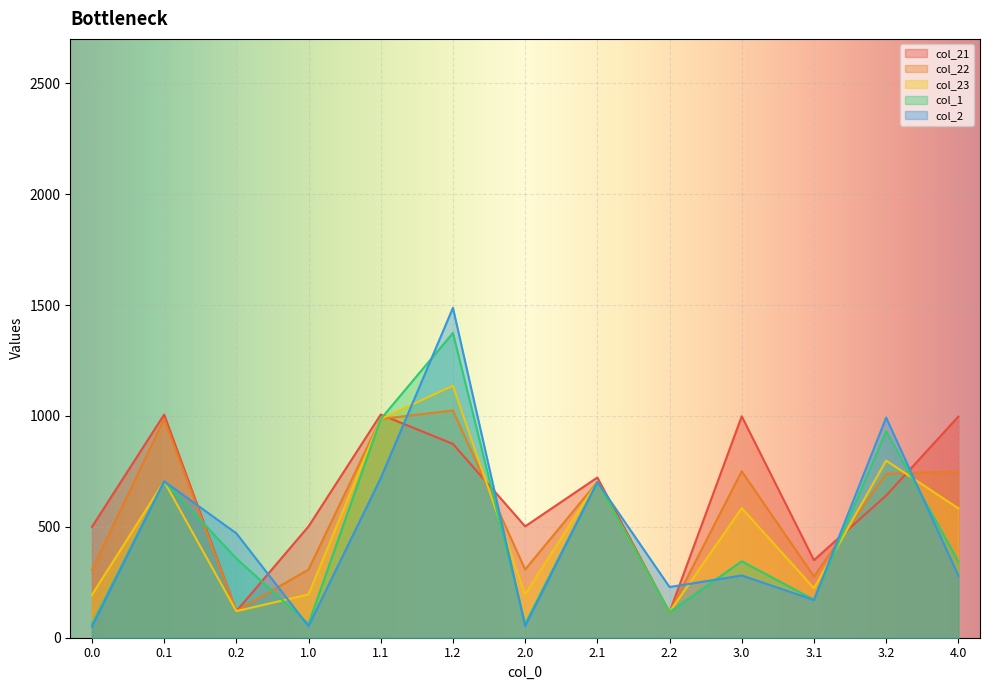

Rank the series at 1.2 from highest to lowest value.

col_2, col_1, col_23, col_22, col_21